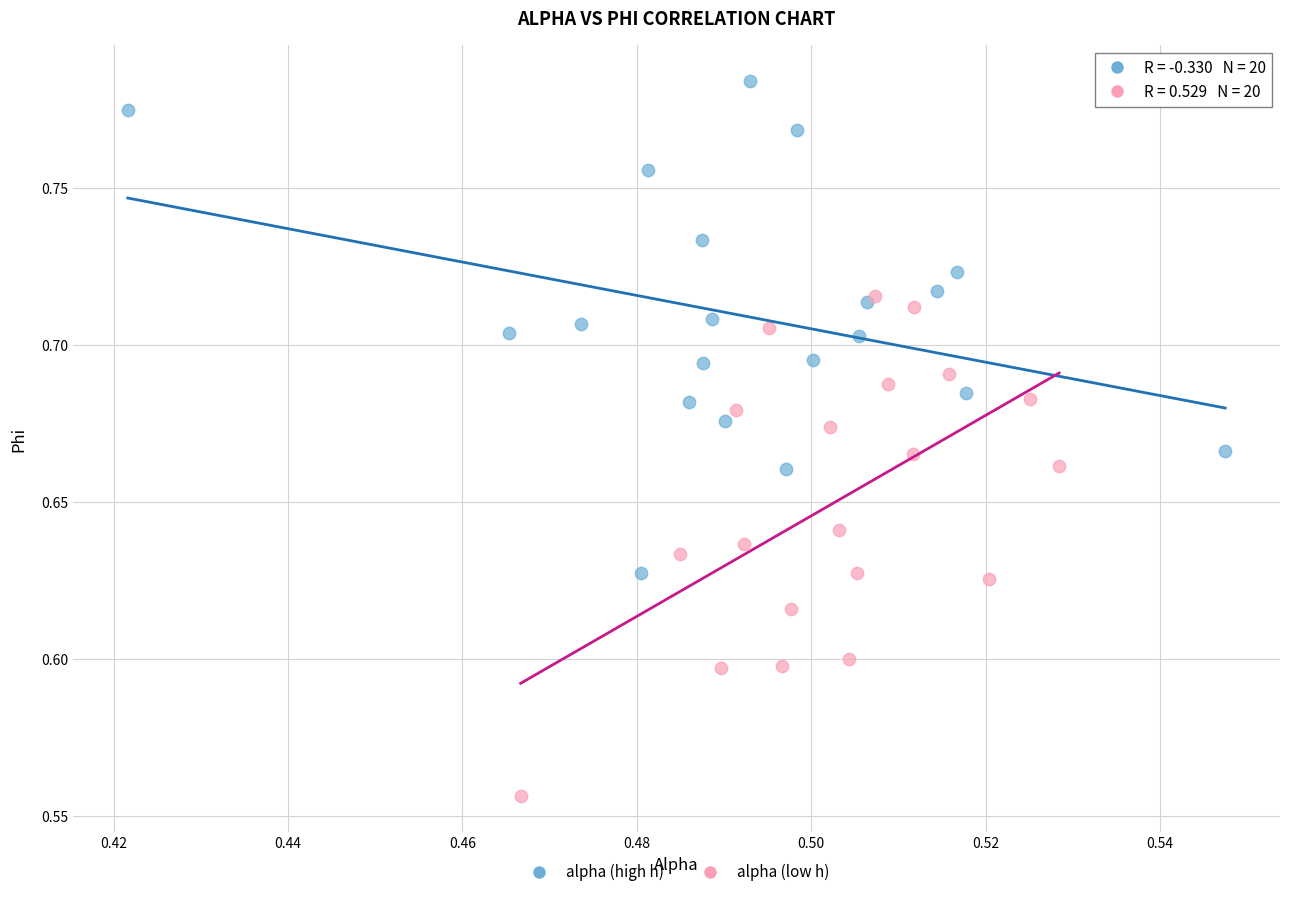

Which series reaches the minimum Y coordinate?

alpha (low h)